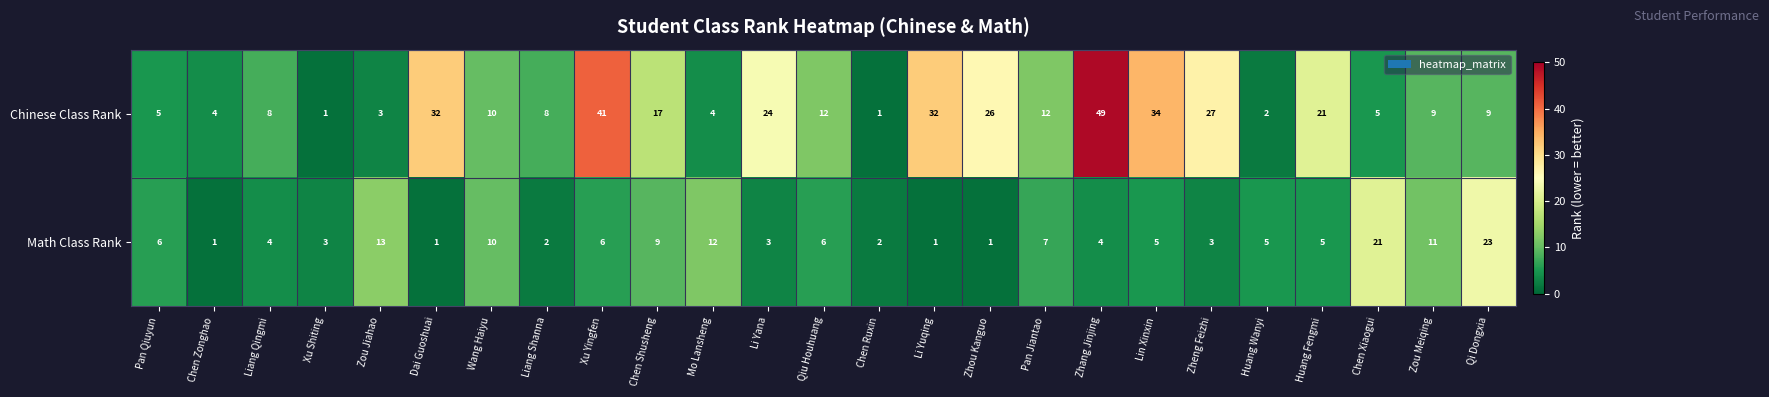

At which label does Math Class Rank first exceed 5?

Pan Qiuyun